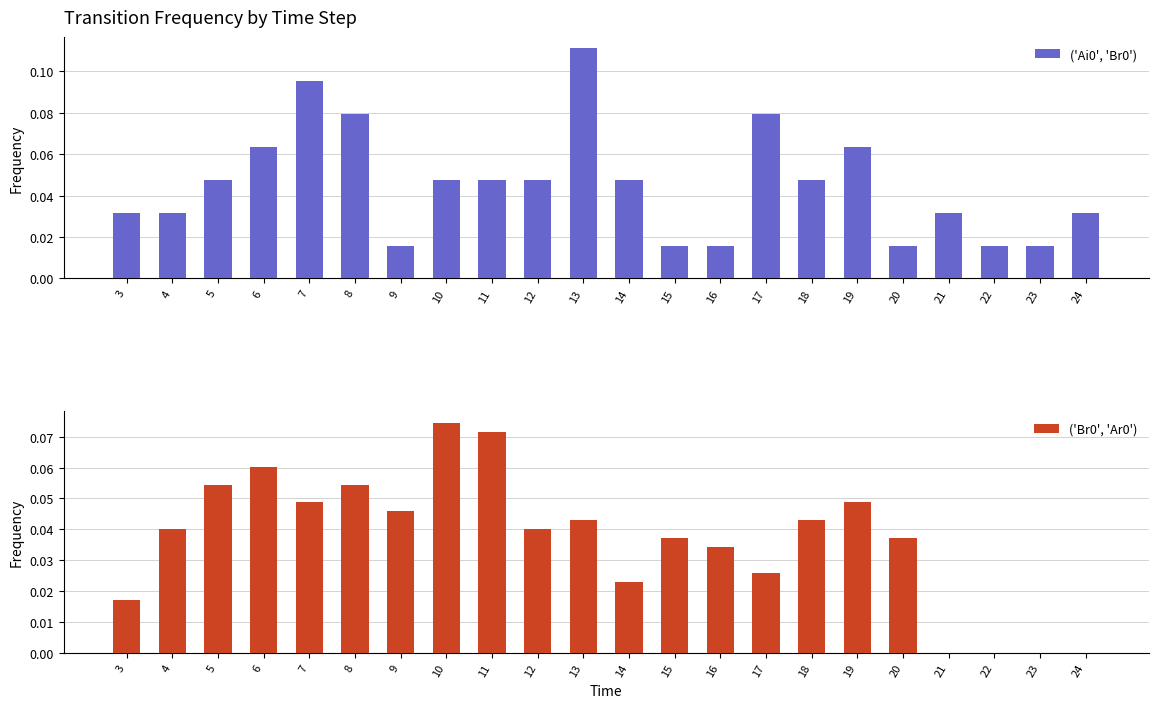

Does the chart contain stacked bars?

No